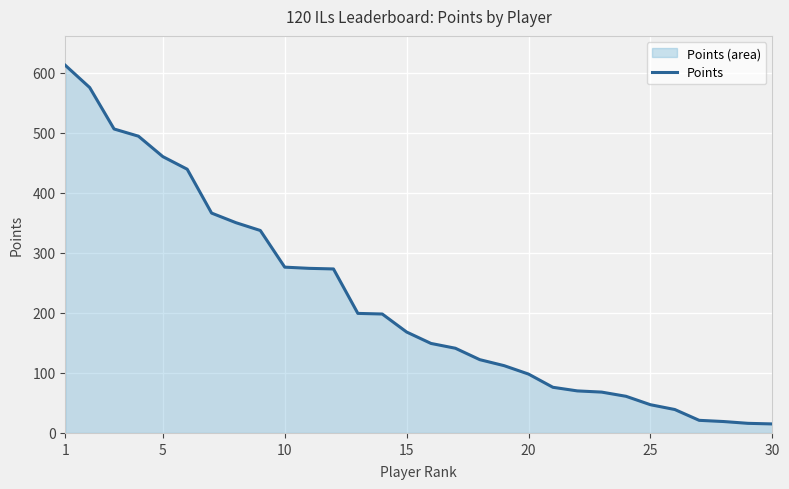

True or false: the data shows 19 at 27.

True